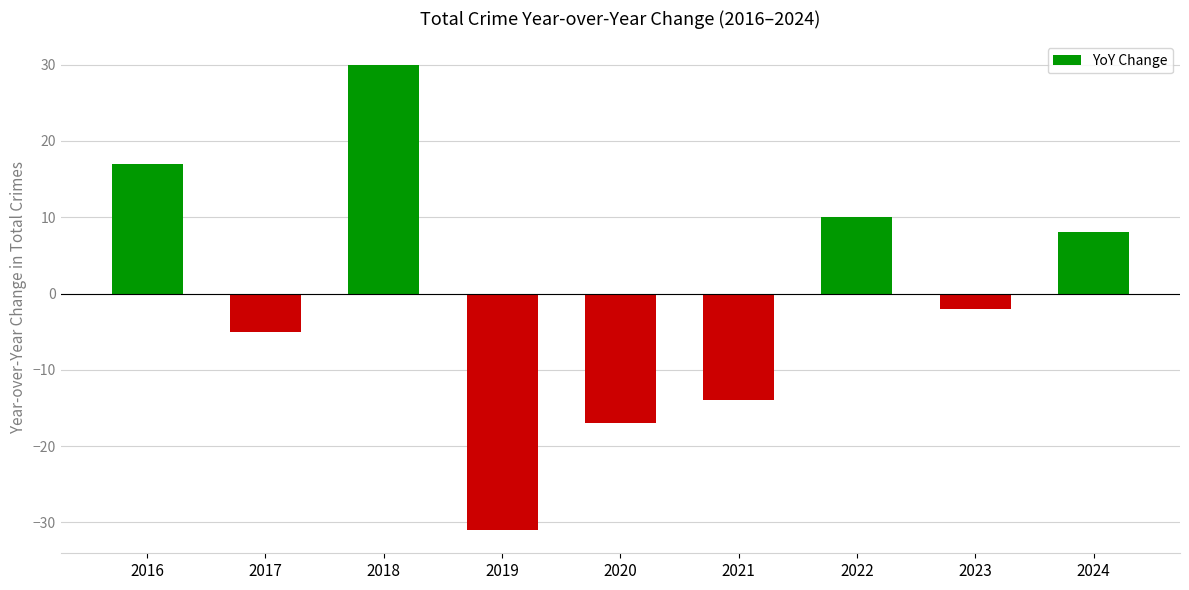

What is the value of the 7th bar from the left?

10